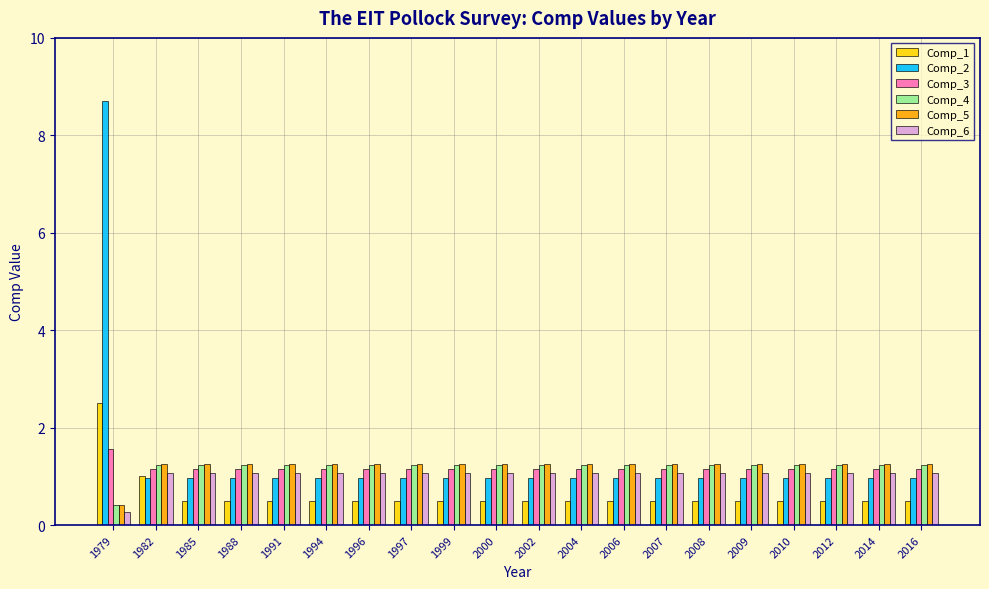

What is the greatest value displayed?

8.7